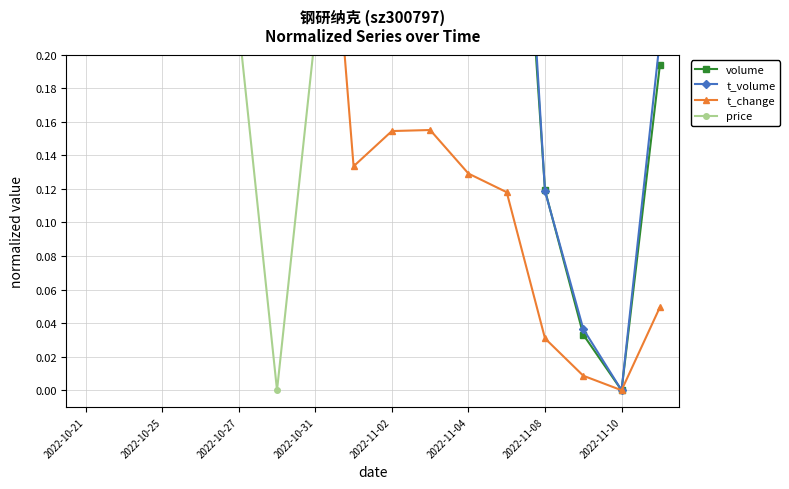

How many data points does each series have?

16